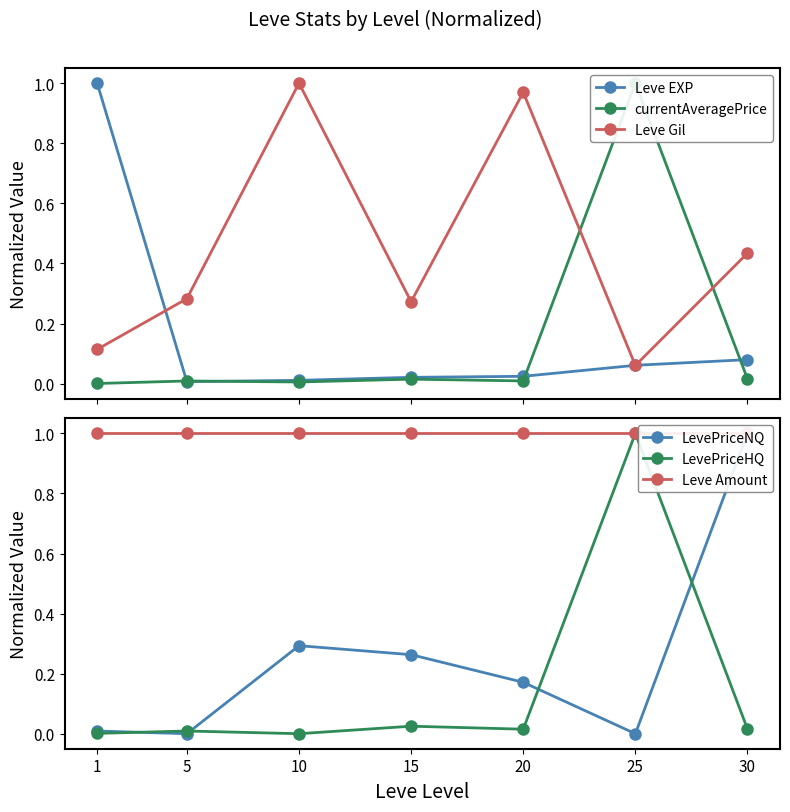

Where is the first local maximum for LevePriceNQ?

10